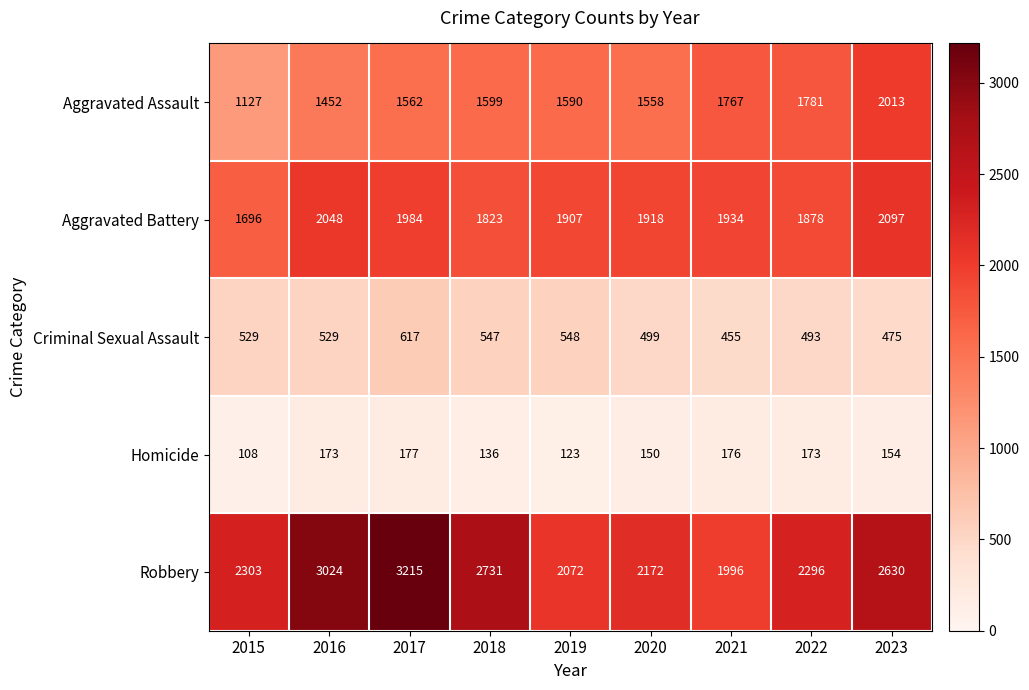

What is the difference between the Robbery values at 2021 and 2018?

735